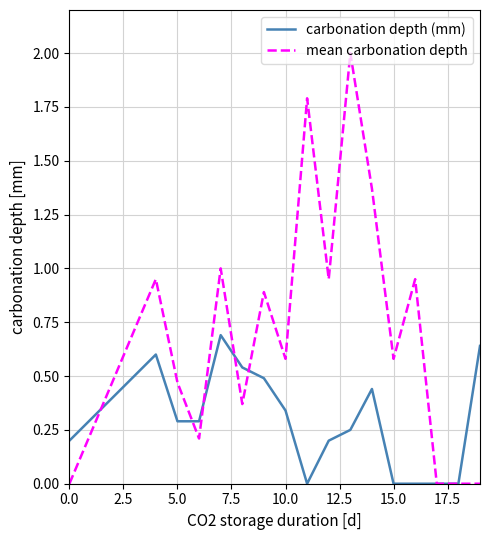

List the series in order of their overall mean, highest first.

mean carbonation depth, carbonation depth (mm)